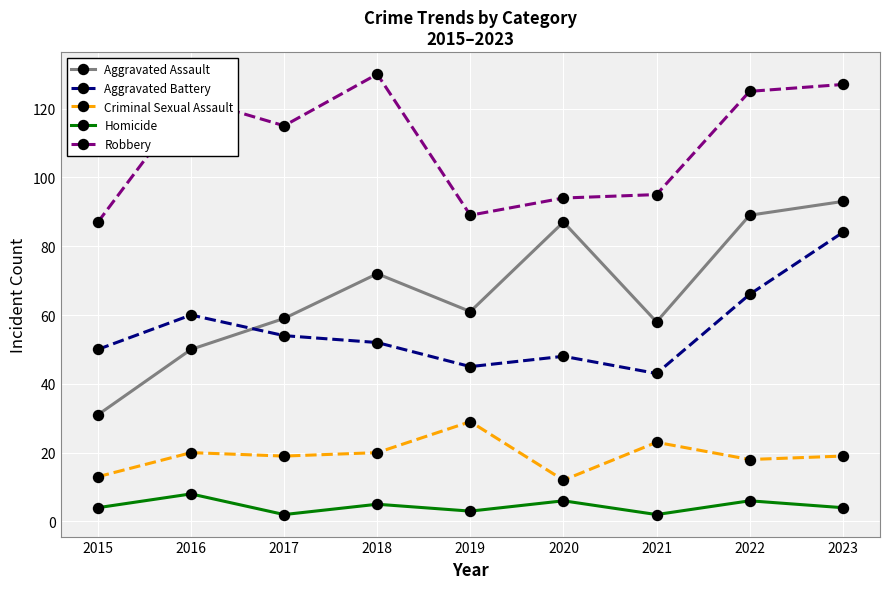

What is the value of the Aggravated Assault point at the 7th from the left?

58